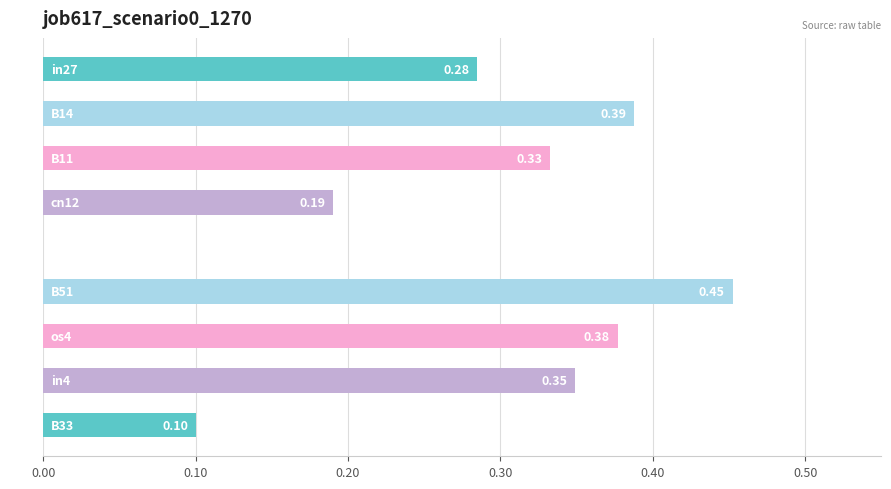

What is the sum of all values?

2.5